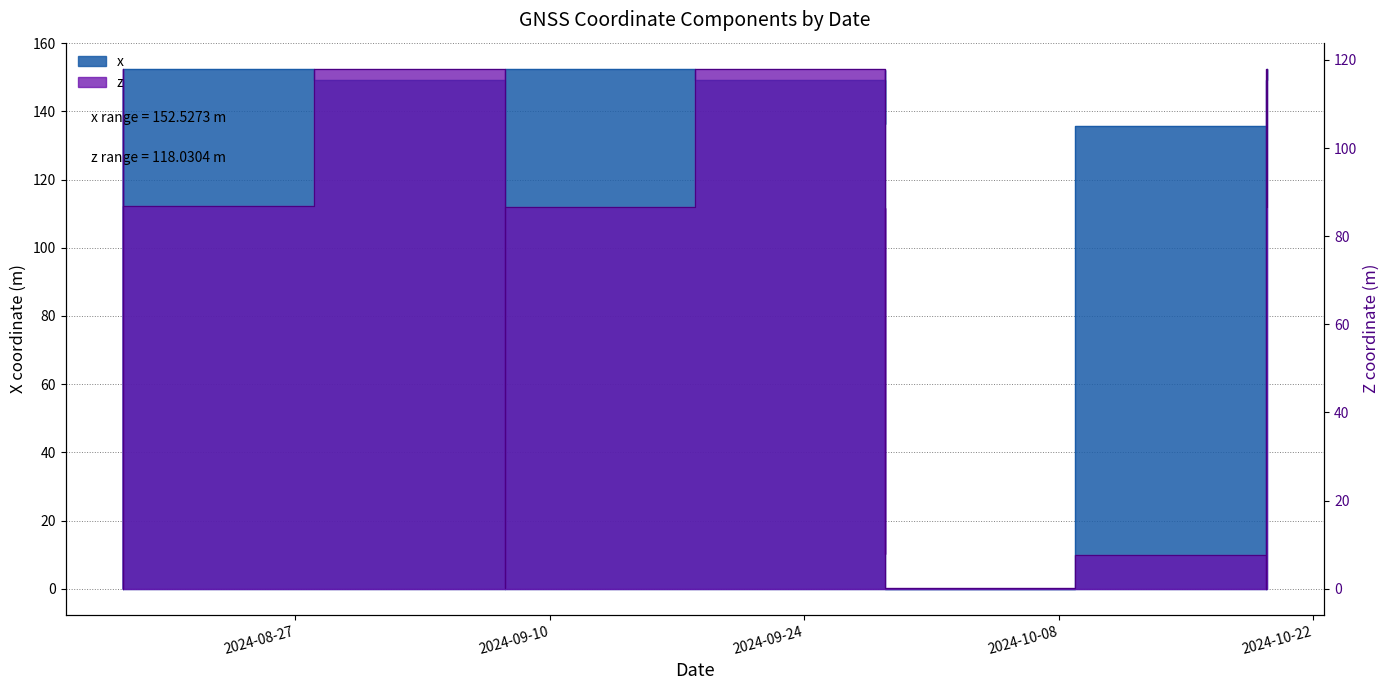

Is it true that x equals 70.7 at 2024-09-28 10:45:42?

False